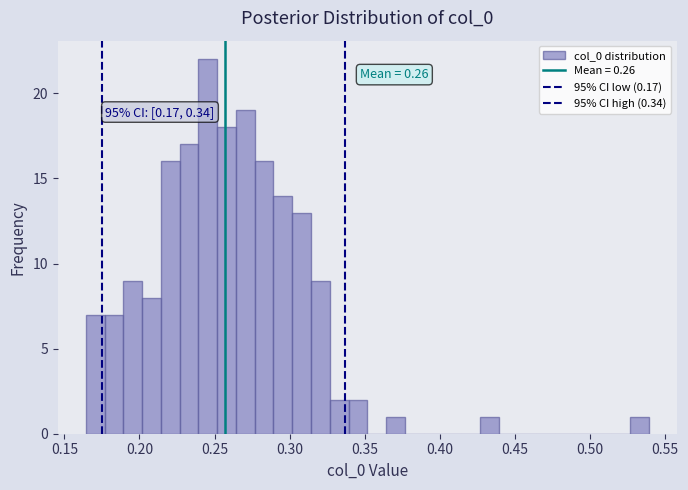

Read against the x-axis, roughly where is the centre of the tallest bar?

0.245